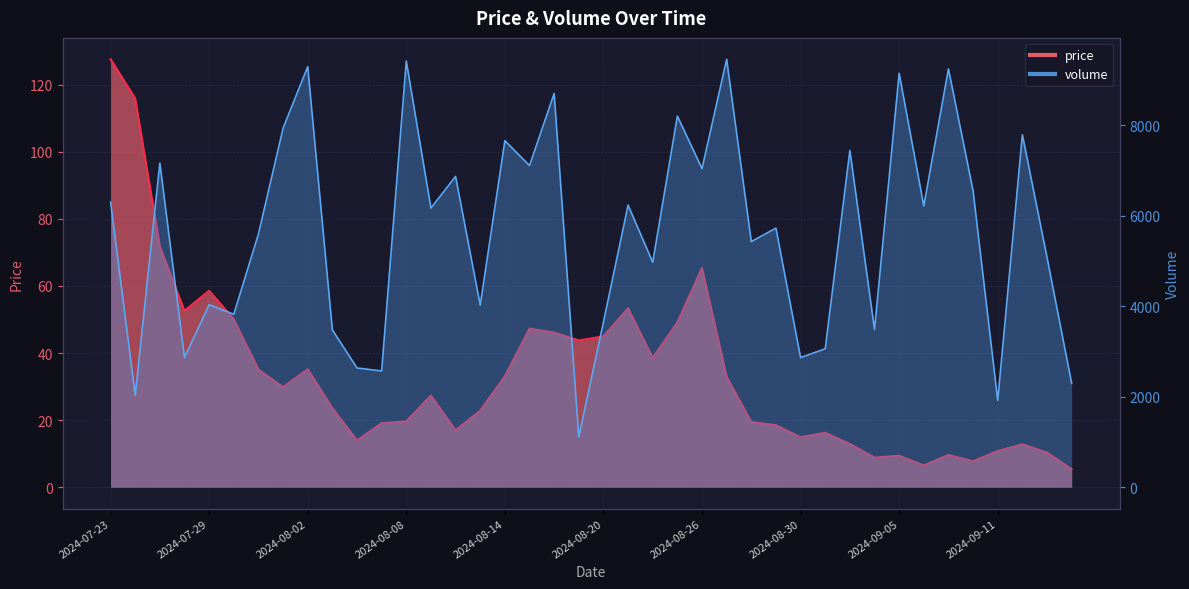

What is the difference between the maximum and second lowest values in the volume series?

7538.0